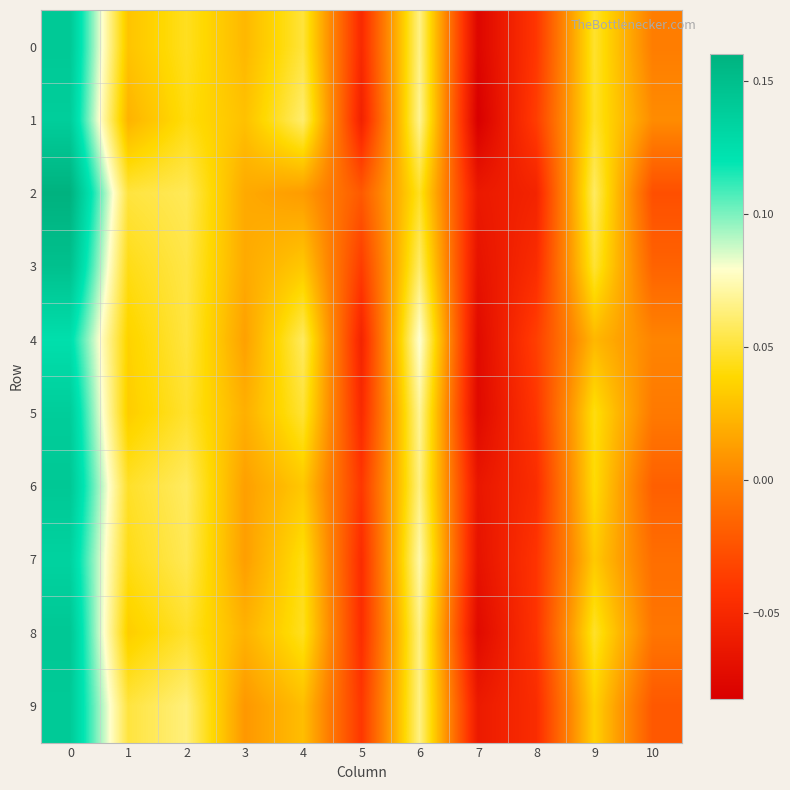

List the series in order of their peak value, lowest first.

4, 7, 1, 5, 9, 0, 6, 8, 3, 2